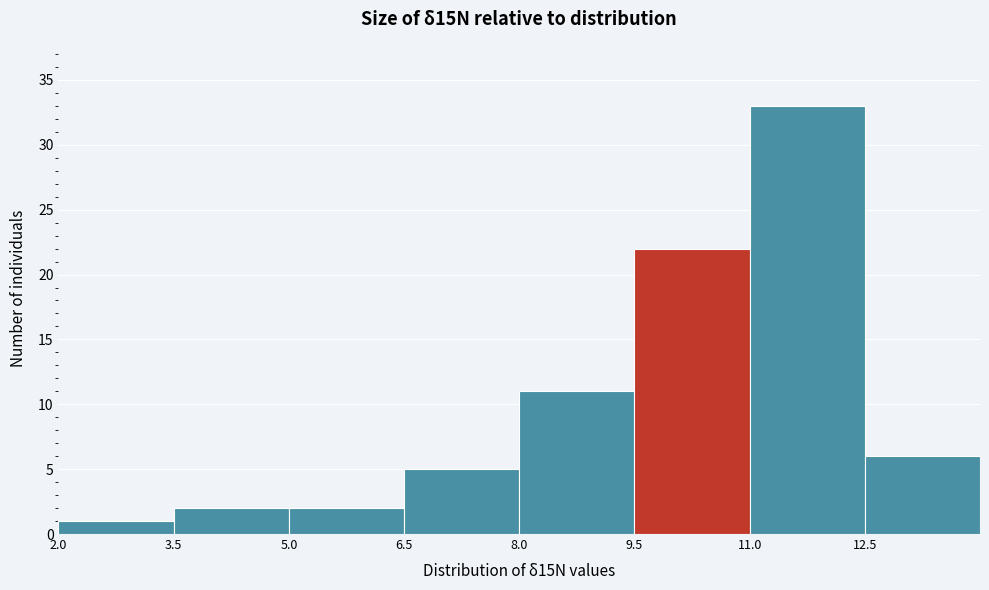

Reading left to right, list every bar in this chart as the range it spans on the x-axis followed by its height. Neither the bar edges nor the heights are printed on the chart, so give them approximately, as read against the axes.

2.0 to 3.5: 1
3.5 to 5.0: 2
5.0 to 6.5: 2
6.5 to 8.0: 5
8.0 to 9.5: 11
9.5 to 11.0: 22
11.0 to 12.5: 33
12.5 to 14.0: 6